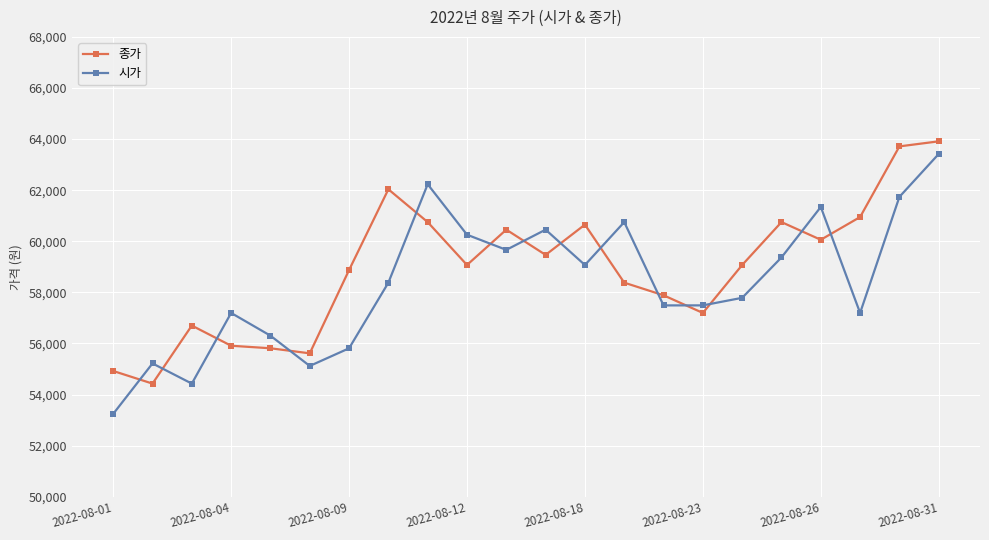

What is the value of the 시가 point at the 10th from the left?

60257